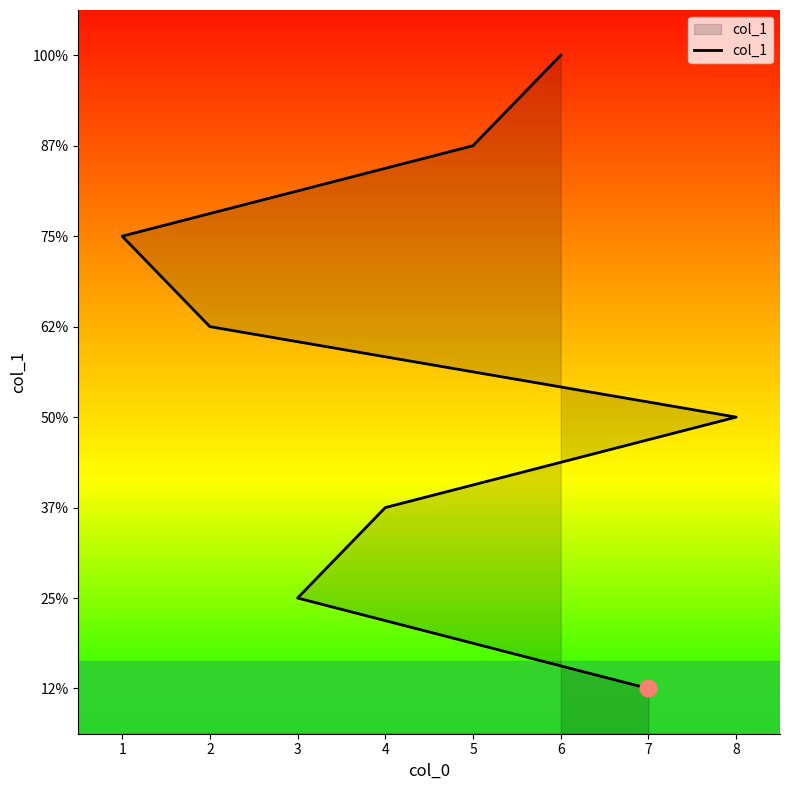

What is the minimum value shown in the chart?

1